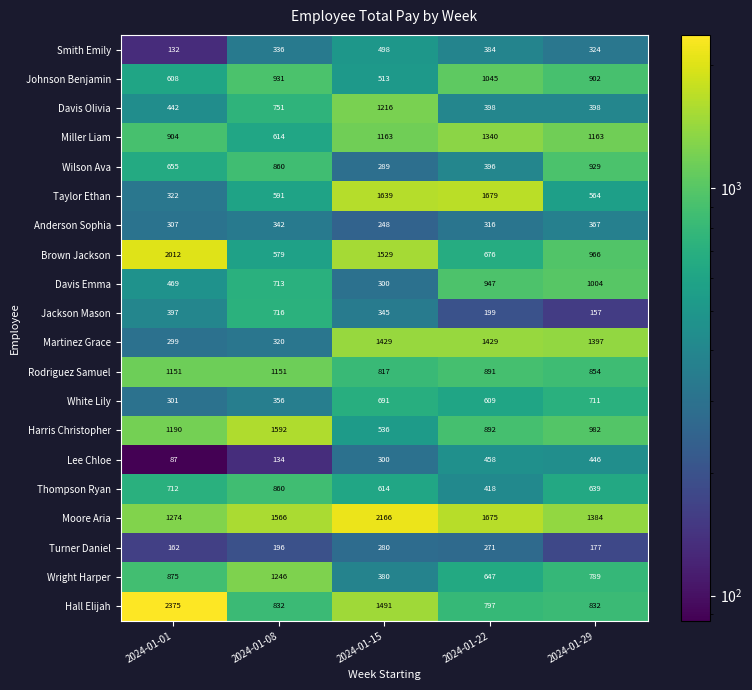

What is the average value of the Harris Christopher series?

1038